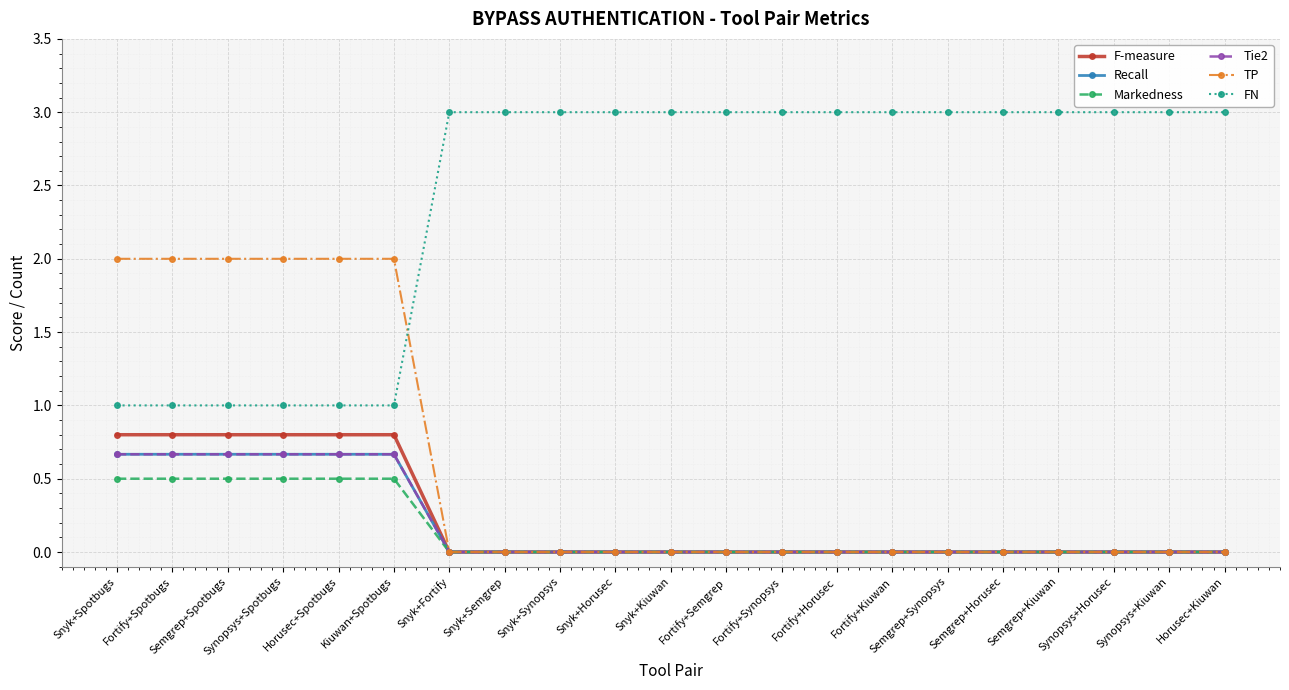

Does the chart have visible grid lines?

Yes